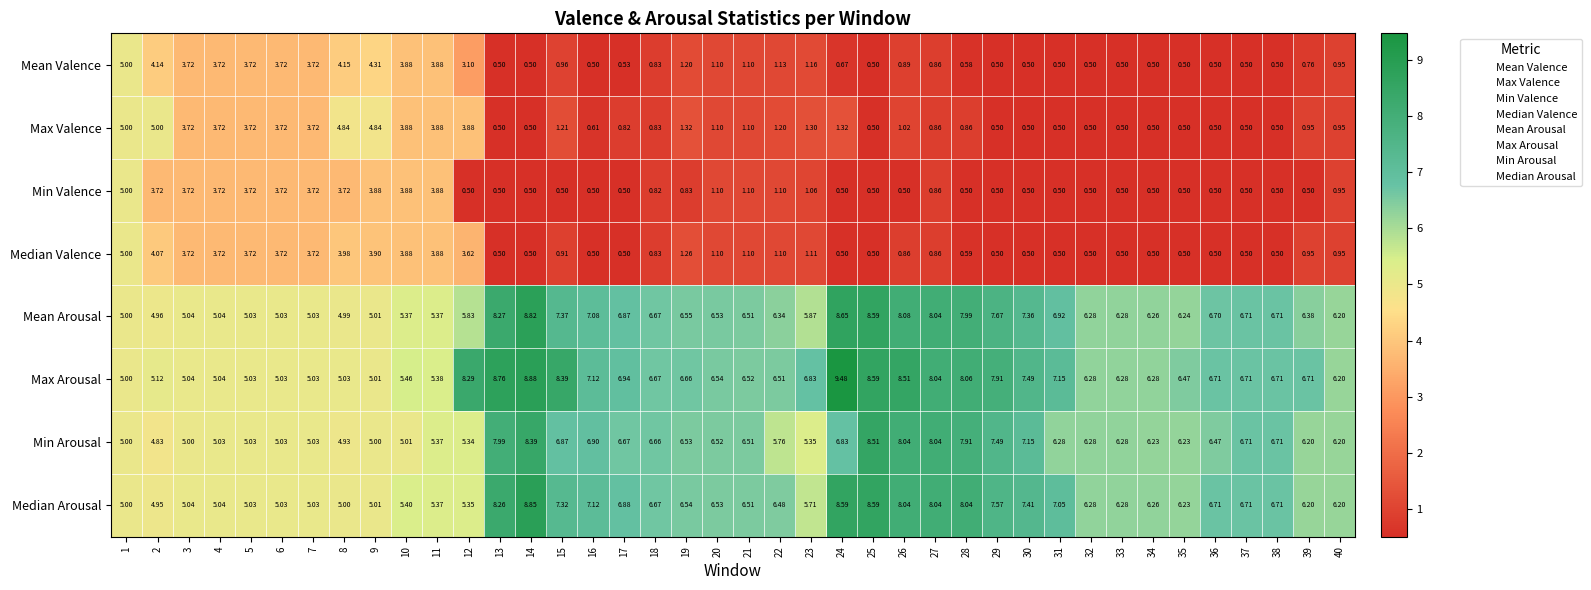

Count the number of data series in this chart.

8